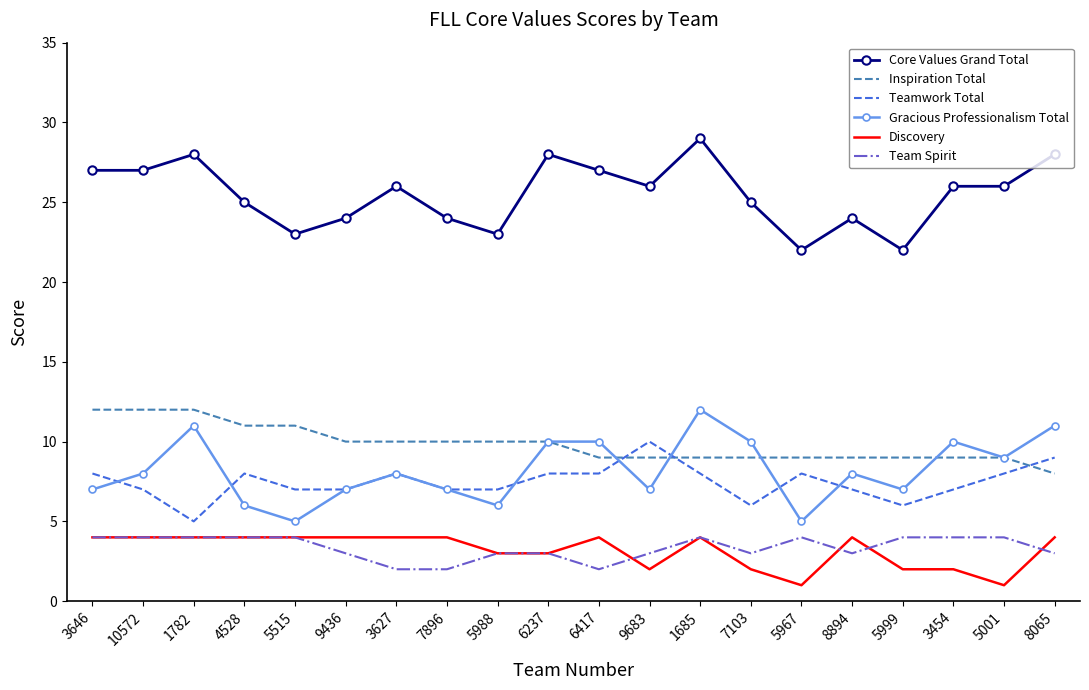

Reading left to right, transcribe all the data shown in this chart.

Core Values Grand Total: 27	27	28	25	23	24	26	24	23	28	27	26	29	25	22	24	22	26	26	28
Inspiration Total: 12	12	12	11	11	10	10	10	10	10	9	9	9	9	9	9	9	9	9	8
Teamwork Total: 8	7	5	8	7	7	8	7	7	8	8	10	8	6	8	7	6	7	8	9
Gracious Professionalism Total: 7	8	11	6	5	7	8	7	6	10	10	7	12	10	5	8	7	10	9	11
Discovery: 4	4	4	4	4	4	4	4	3	3	4	2	4	2	1	4	2	2	1	4
Team Spirit: 4	4	4	4	4	3	2	2	3	3	2	3	4	3	4	3	4	4	4	3